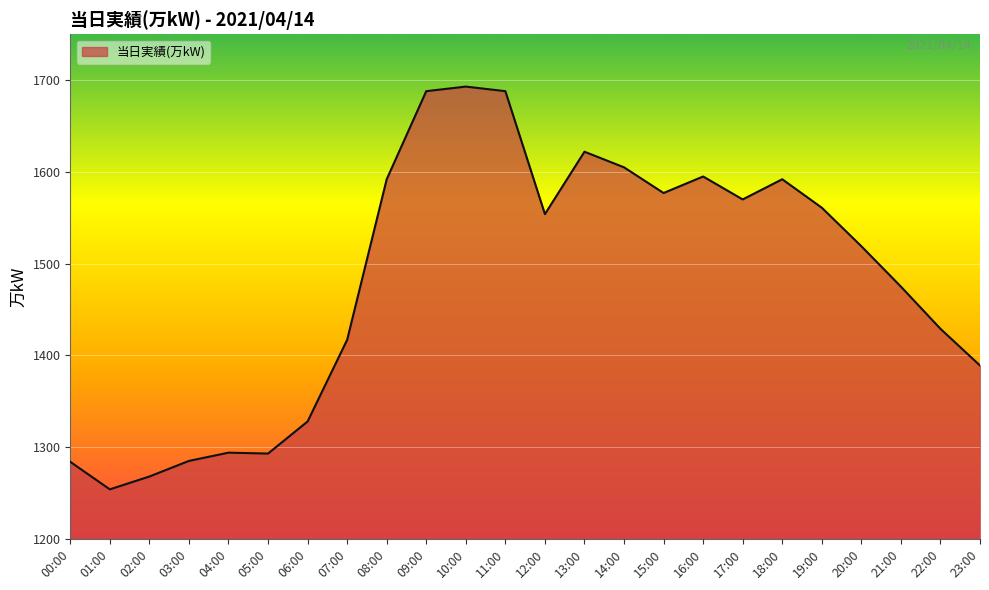

What is the change in value from 06:00 to 17:00?

+242